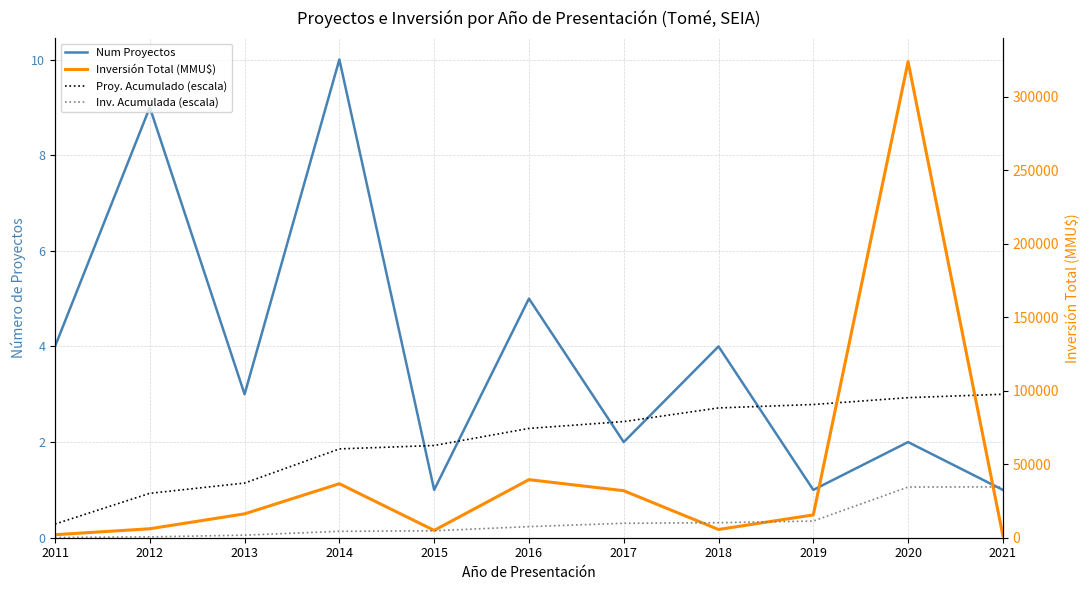

How many data points in Inv. Acumulada (escala) are above 7548?

6